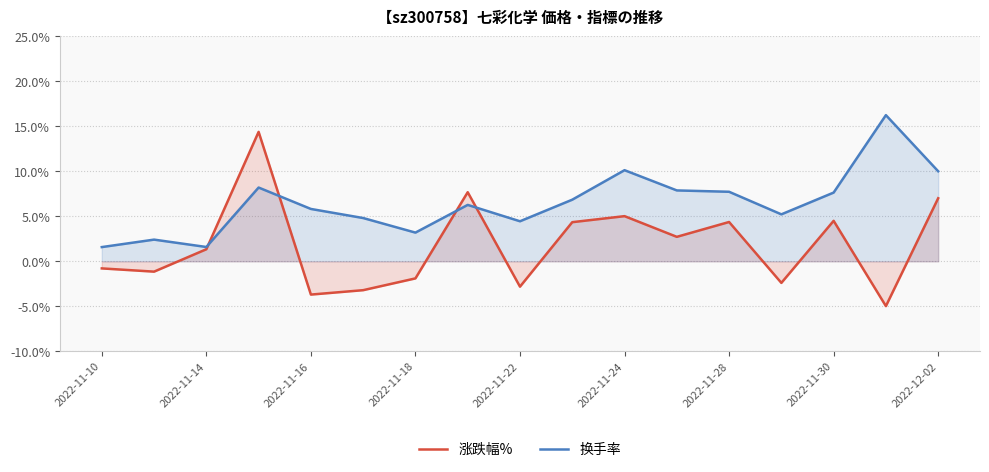

The 涨跌幅% series shows 7.1 at 9. True or false?

False